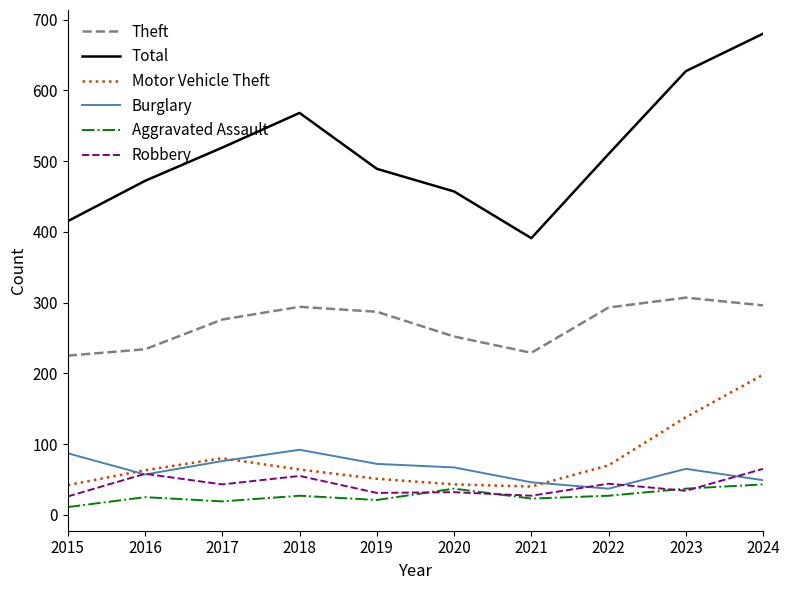

Count the number of categories in the chart.

10